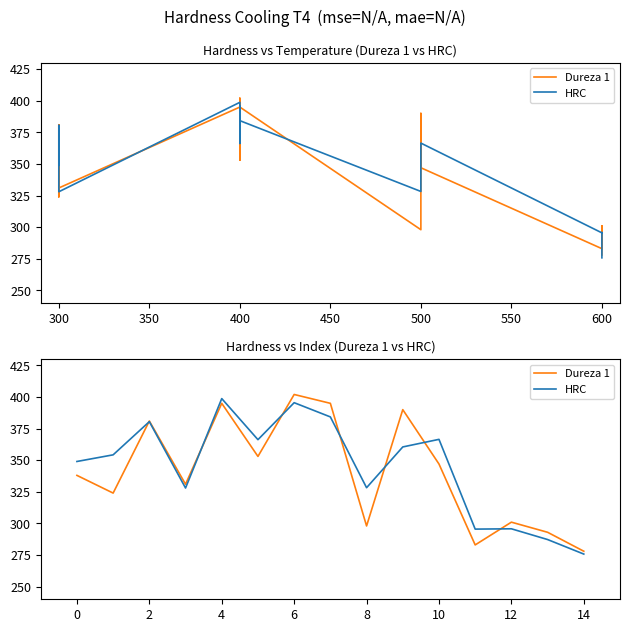

What is the sum of all Dureza 1 values?

5109.0